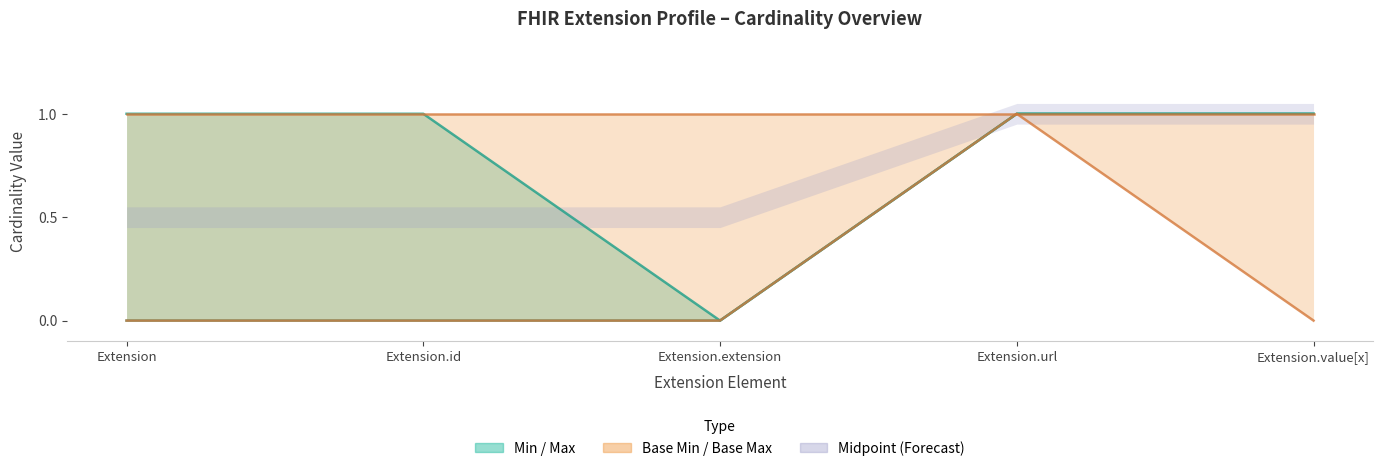

How many lines are shown in the chart?

3